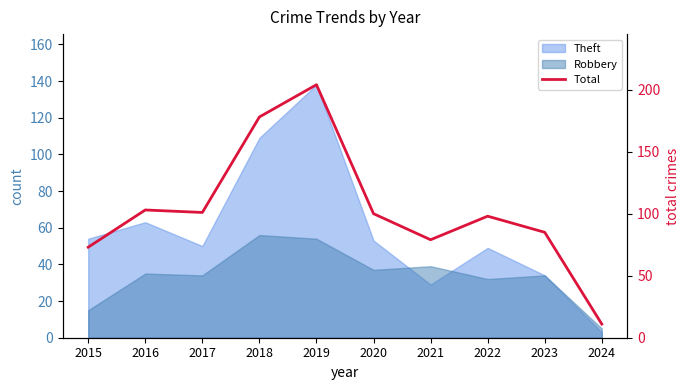

How many values exceed 100?

4